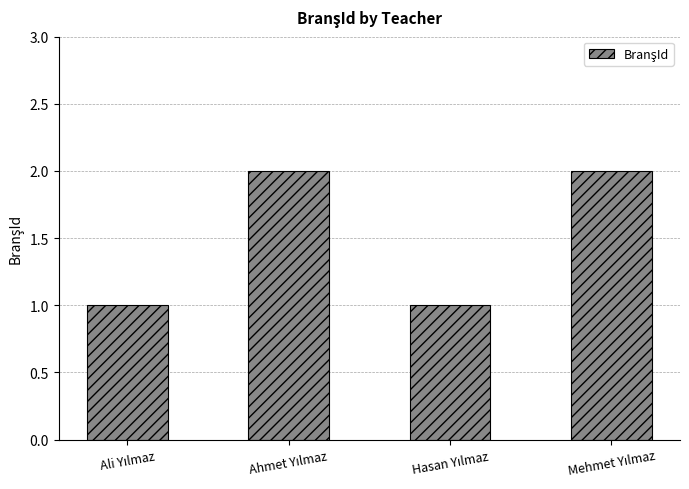

What is the sum of all values?

6